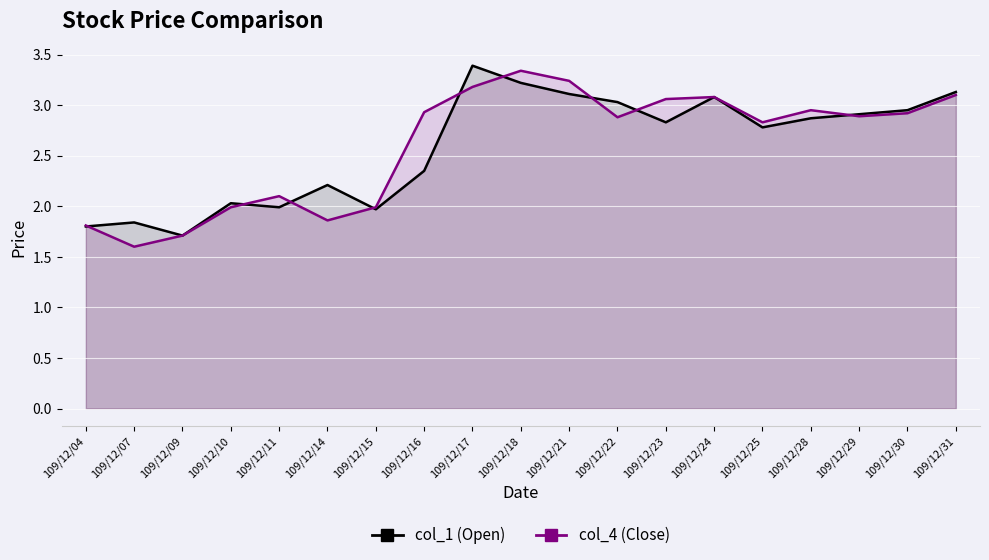

What is the value of the col_1 (Open) point at the 12th from the left?

3.0